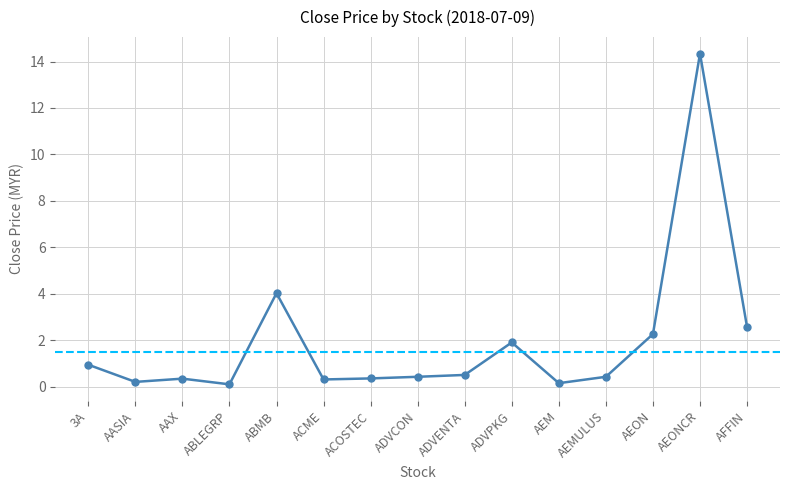

The chart shows a value of 4.0 at ABMB. True or false?

True